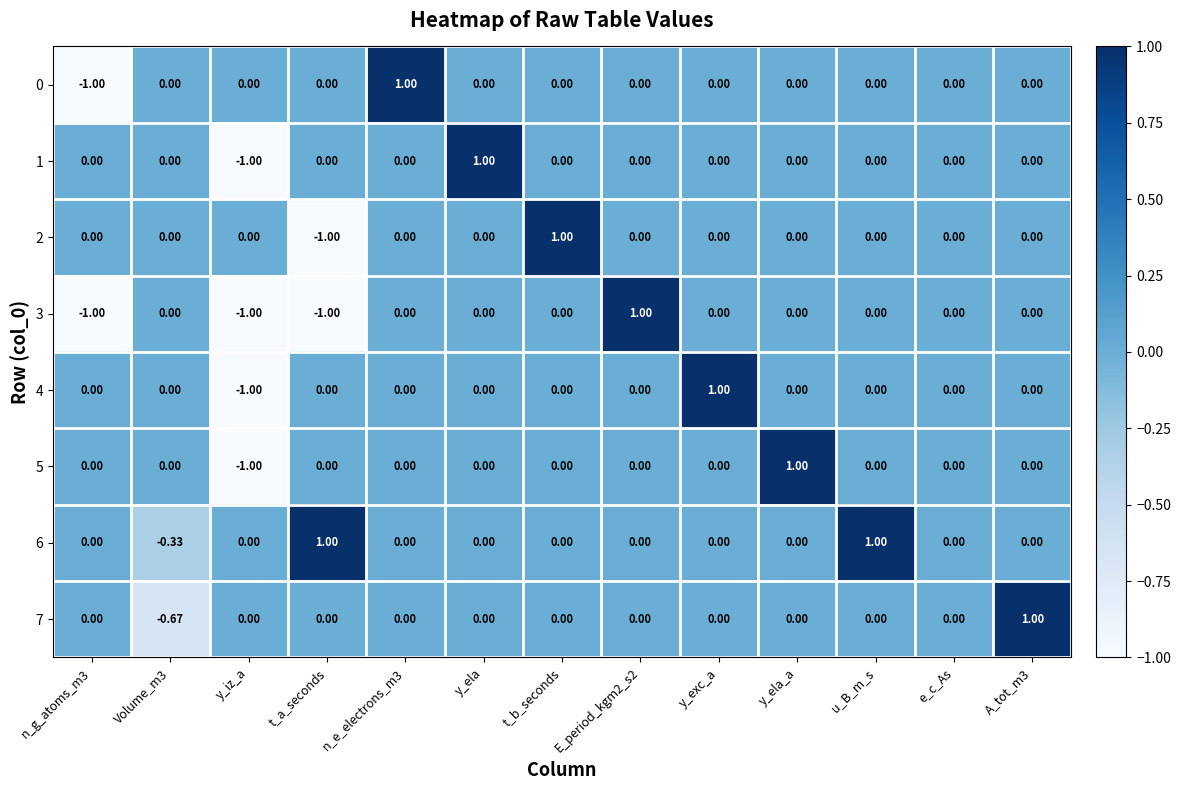

At which label does 4 reach its peak?

y_exc_a